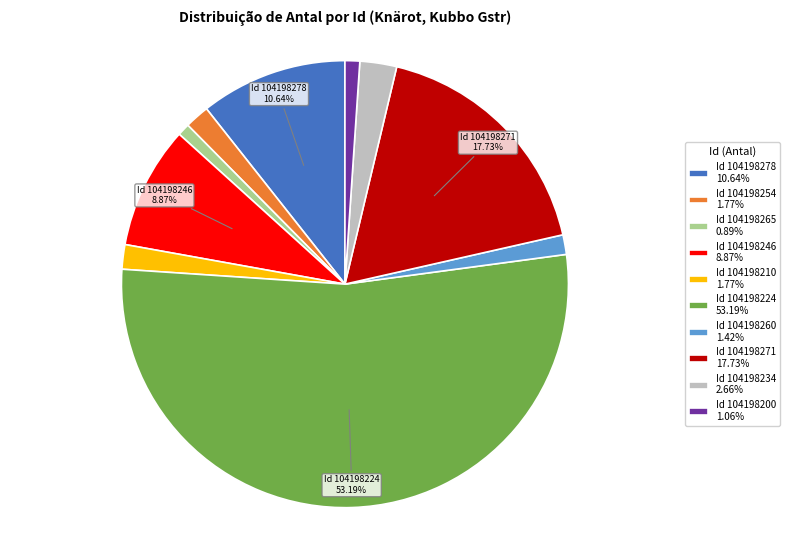

Count the number of slices in the pie.

10